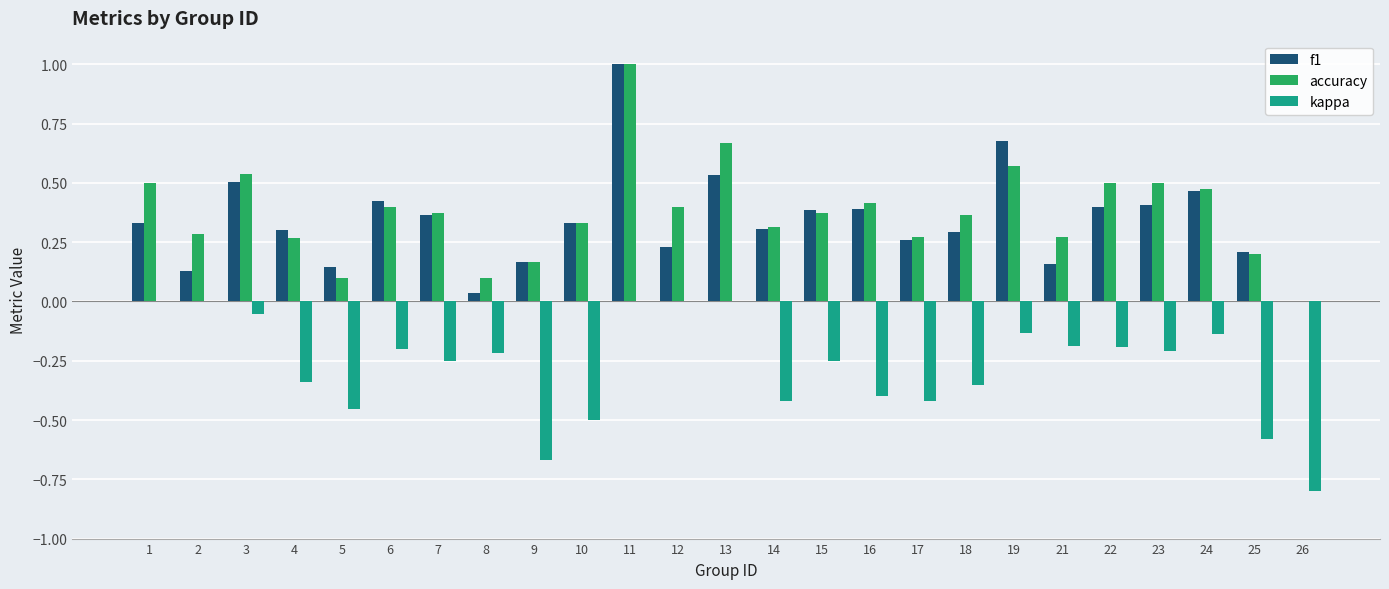

What are all the series names shown in the legend?

f1, accuracy, kappa